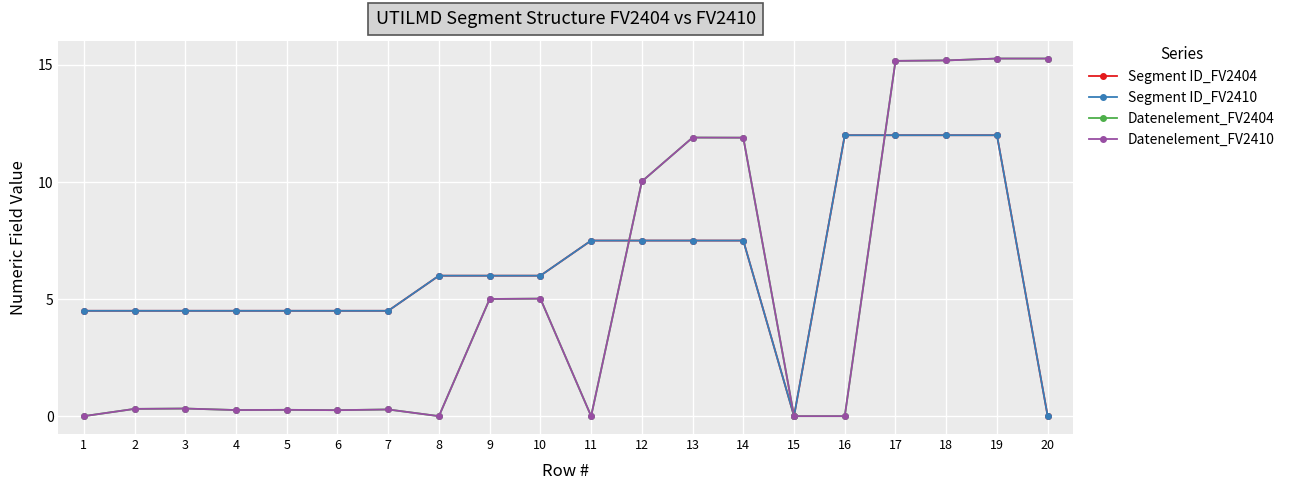

Does the chart have visible grid lines?

Yes